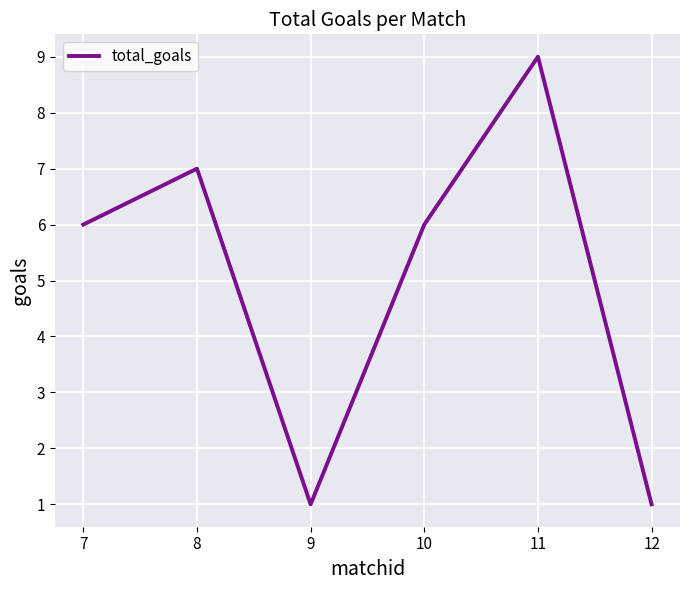

Reading left to right, what are all the values shown in this chart?

7=6	8=7	9=1	10=6	11=9	12=1